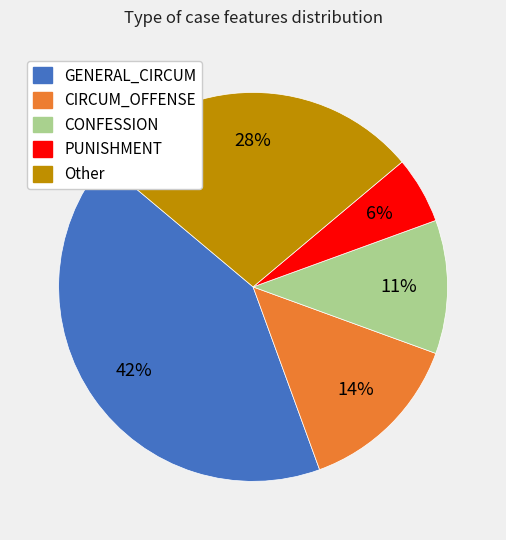

Approximately how many times larger is the value at PUNISHMENT compared to CIRCUM_OFFENSE?

0.4